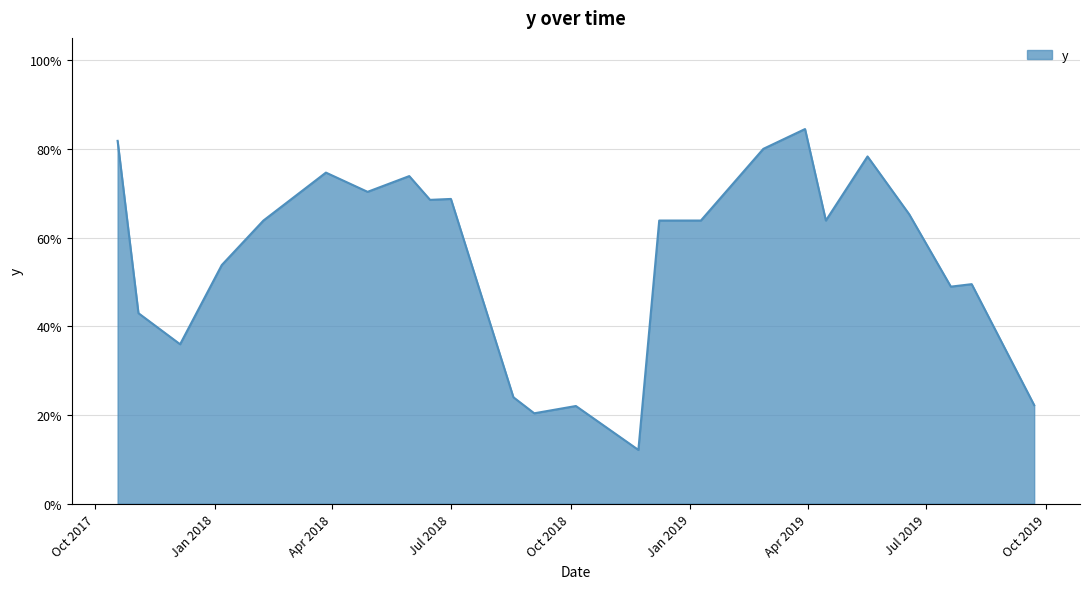

Reading left to right, extract all data points from this chart.

0.8	0.4	0.4	0.5	0.6	0.7	0.7	0.7	0.7	0.7	0.2	0.2	0.2	0.1	0.6	0.6	0.8	0.8	0.6	0.8	0.7	0.5	0.5	0.2